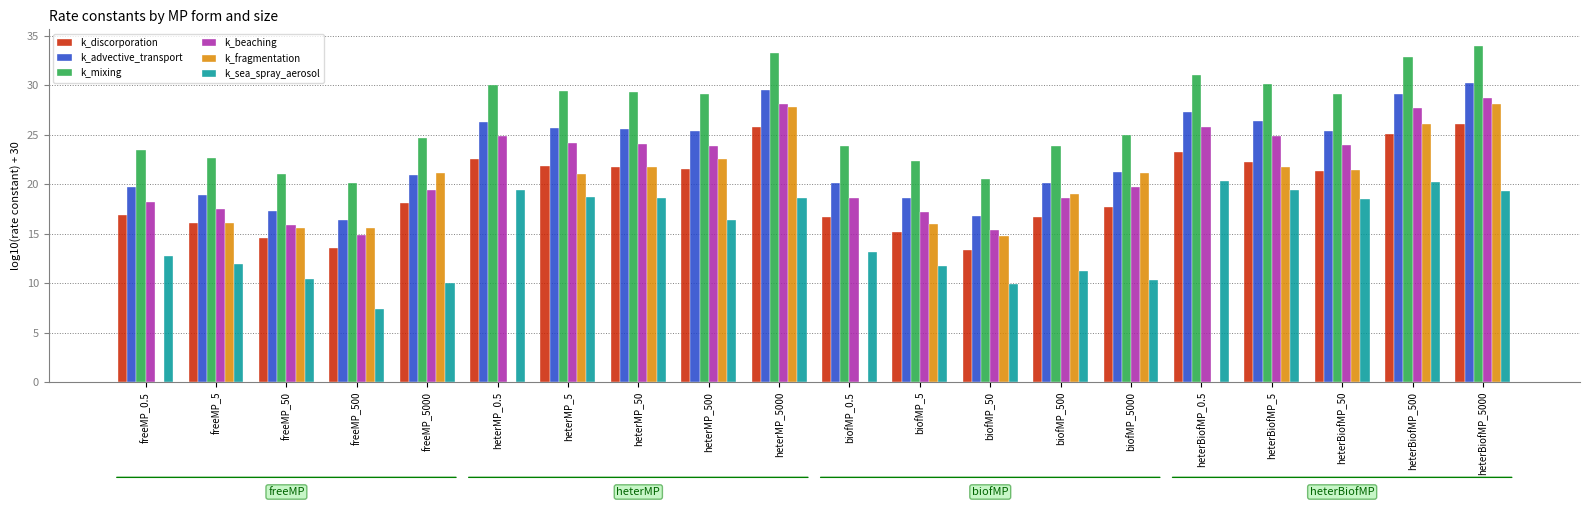

What is the maximum value for k_advective_transport?

30.2